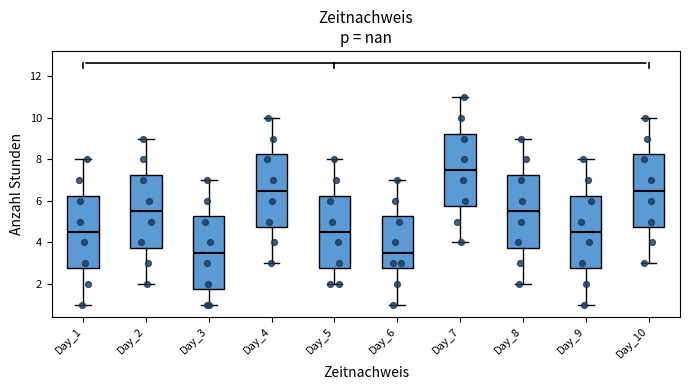

Reading left to right, read every box against the y-axis: the position of its median line, the range the box covers, and the ends of its whiskers. The values are not printed on the chart, so give them approximately, as read against the axis.

Day_1: median 4.6, box 2.8 to 6.2, whiskers 1.0 to 8.0
Day_2: median 5.6, box 3.8 to 7.2, whiskers 2.0 to 9.0
Day_3: median 3.6, box 1.8 to 5.2, whiskers 1.0 to 7.0
Day_4: median 6.6, box 4.8 to 8.2, whiskers 3.0 to 10.0
Day_5: median 4.6, box 2.8 to 6.2, whiskers 2.0 to 8.0
Day_6: median 3.6, box 2.8 to 5.2, whiskers 1.0 to 7.0
Day_7: median 7.6, box 5.8 to 9.2, whiskers 4.0 to 11.0
Day_8: median 5.6, box 3.8 to 7.2, whiskers 2.0 to 9.0
Day_9: median 4.6, box 2.8 to 6.2, whiskers 1.0 to 8.0
Day_10: median 6.6, box 4.8 to 8.2, whiskers 3.0 to 10.0